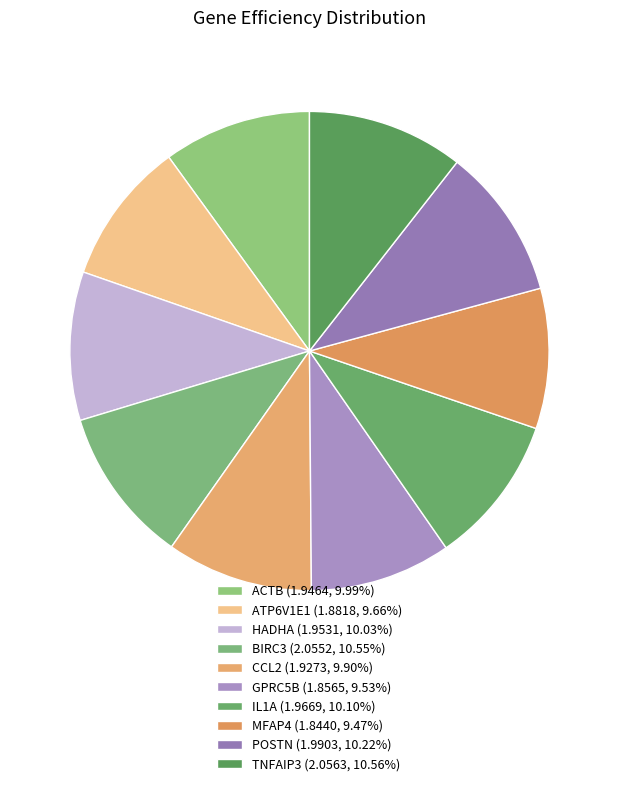

What is the ratio of the value at TNFAIP3 to the value at ACTB?

1.1